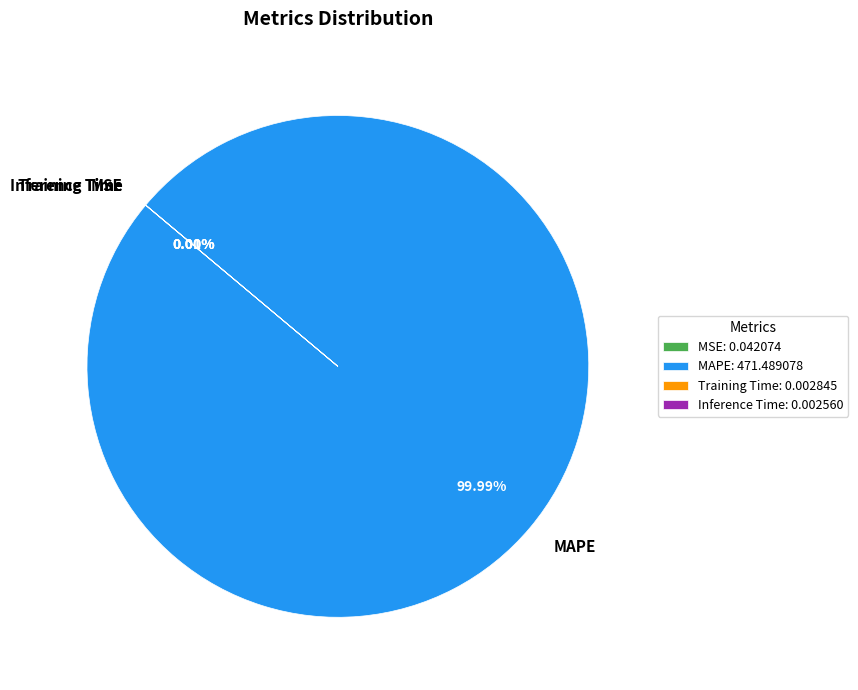

What is the largest slice in the pie chart?

MAPE